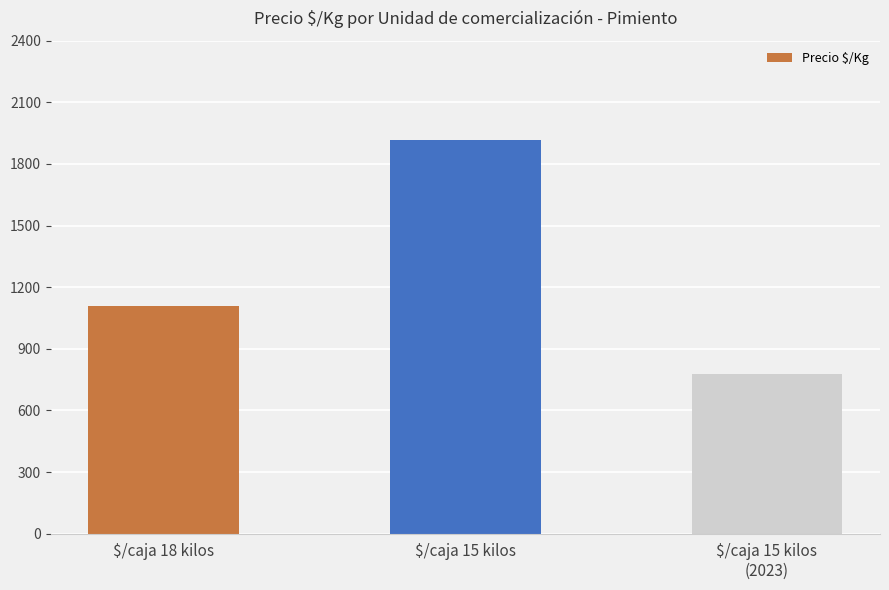

The value at $/caja 15 kilos
(2023) is 1369. True or false?

False